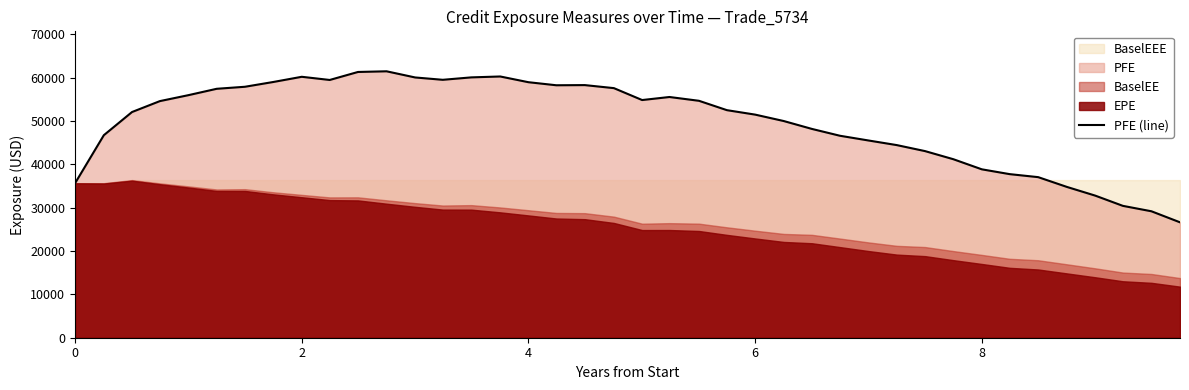

What is the highest value of the PFE (line) series?

61447.3